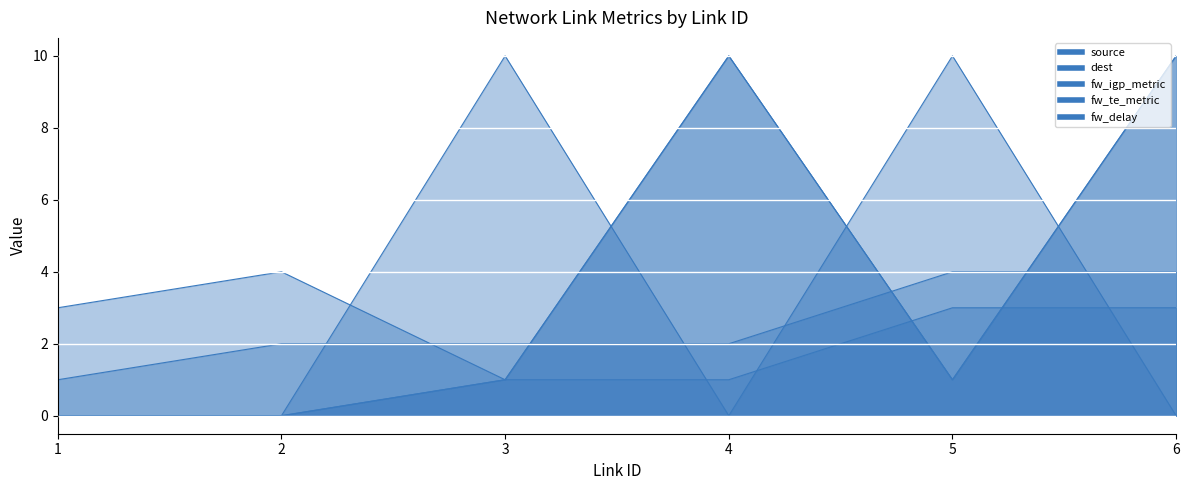

True or false: fw_igp_metric has more than 1 points higher than both neighbors.

False